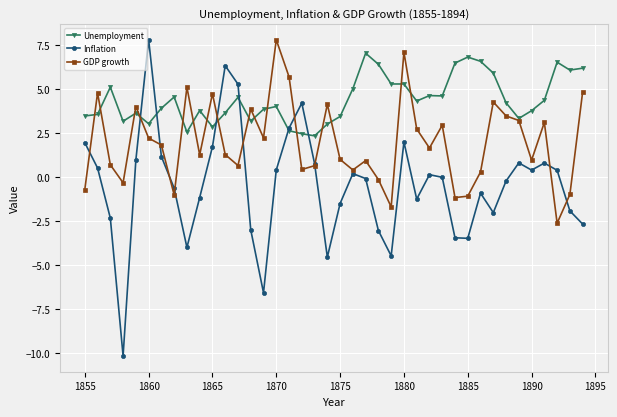

How many categories are shown in the chart?

40